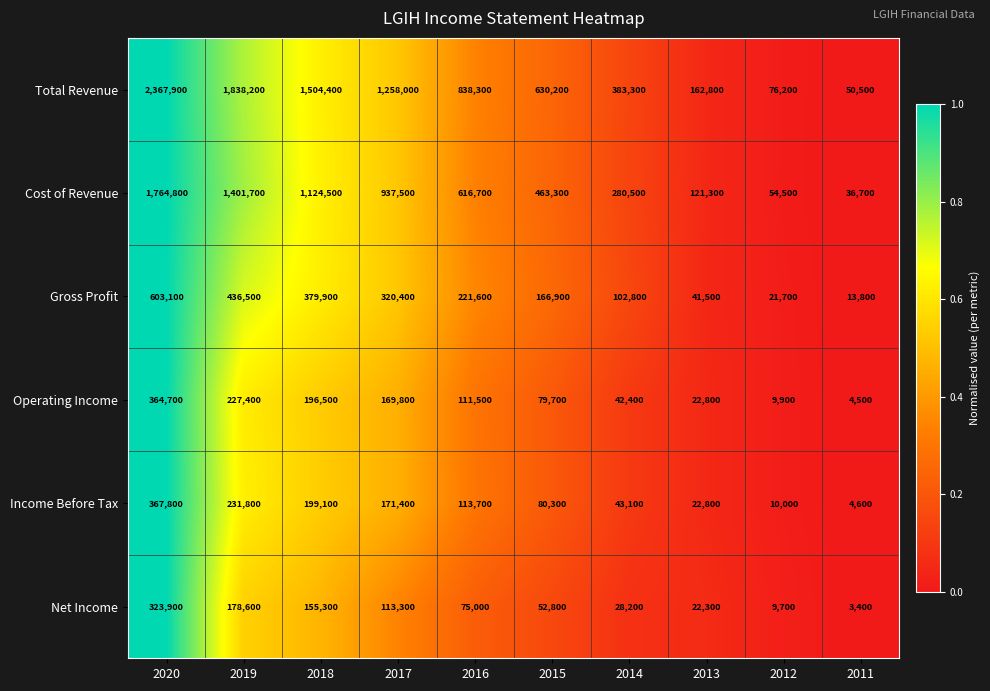

Is it true that Income Before Tax equals 2691 at 2011?

False